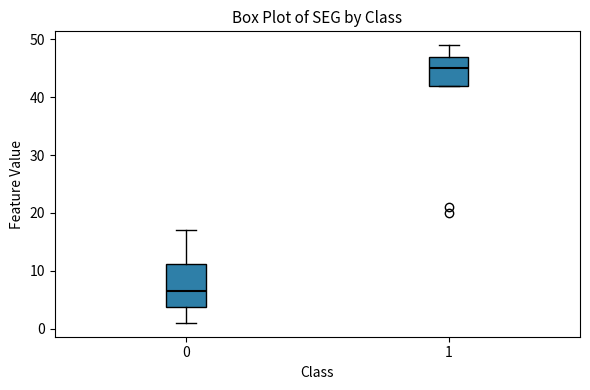

Reading left to right, transcribe this box plot: for each box, give where its median line is, the range the box spans, and where its two whiskers end, as read against the y-axis. The values are not printed on the chart, so give them approximately, as read against the axis.

0: median 7, box 4 to 11, whiskers 1 to 17
1: median 45, box 42 to 47, whiskers 42 to 49